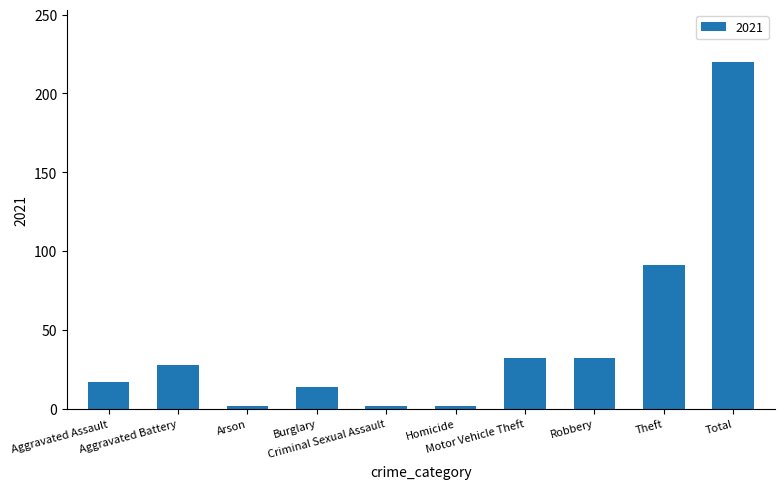

What is the maximum value shown in the chart?

220